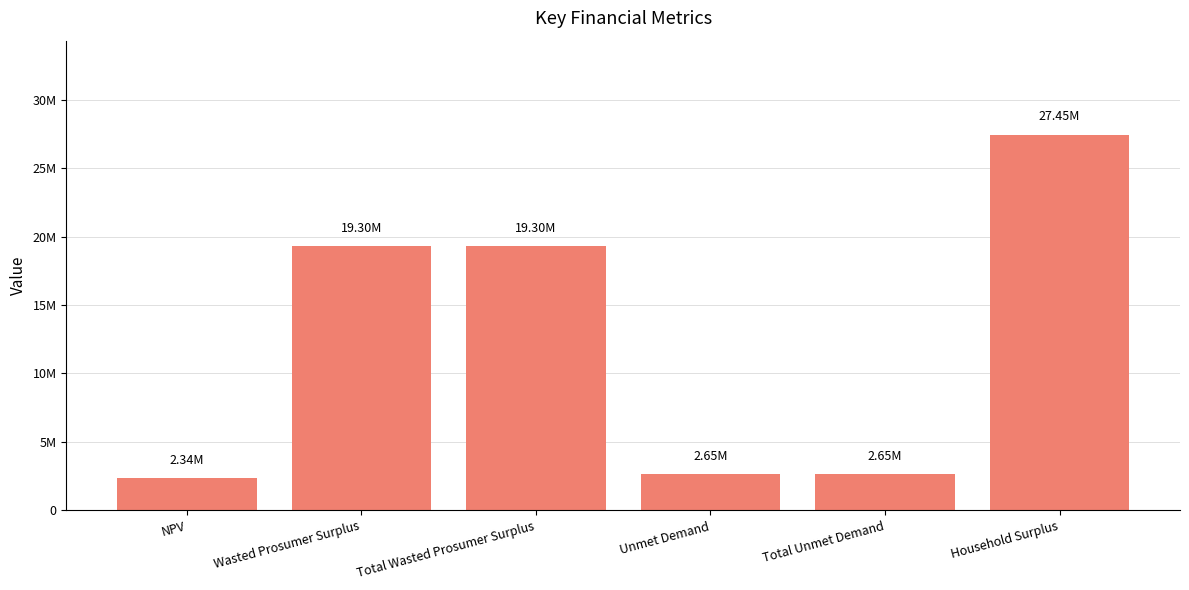

Reading right to left, transcribe all the data shown in this chart.

Household Surplus=27451264.0	Total Unmet Demand=2654818.6	Unmet Demand=2654818.6	Total Wasted Prosumer Surplus=19299103.0	Wasted Prosumer Surplus=19299103.0	NPV=2338841.6